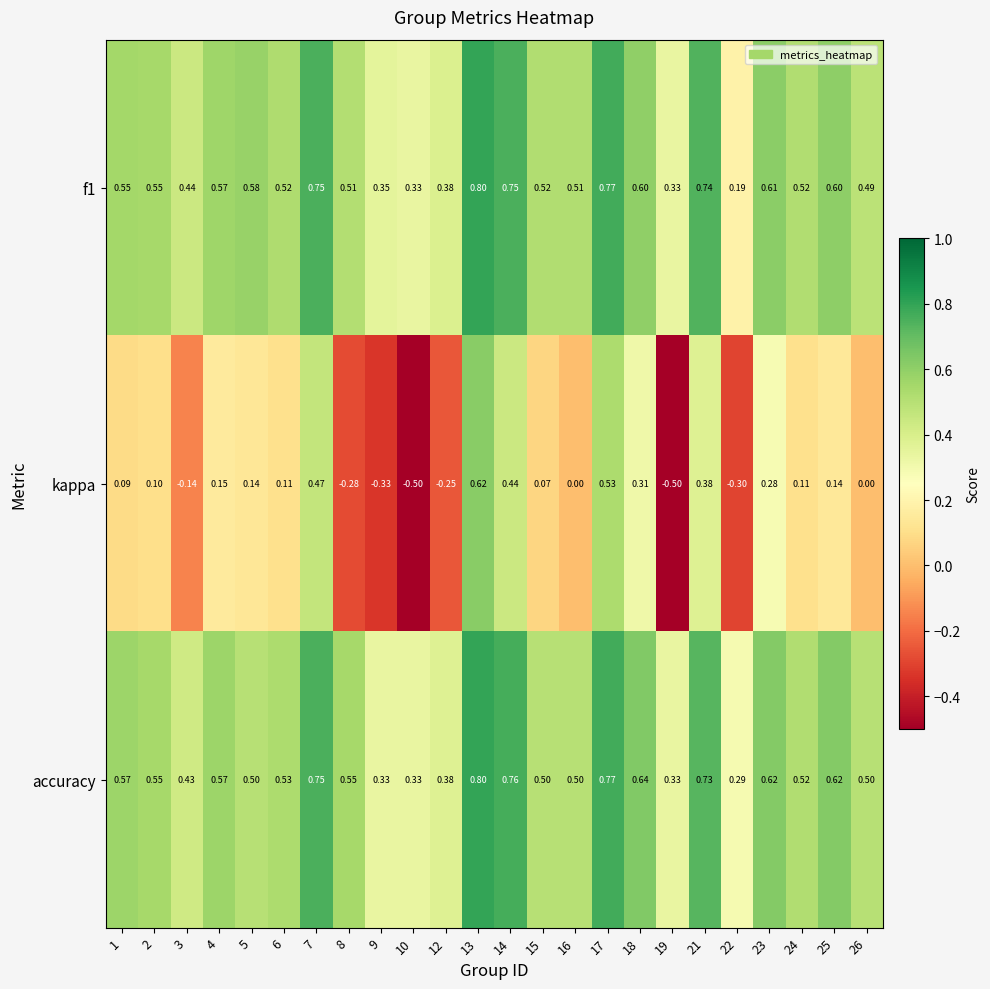

Is the value of accuracy at 3 greater than the value of kappa at 3?

Yes